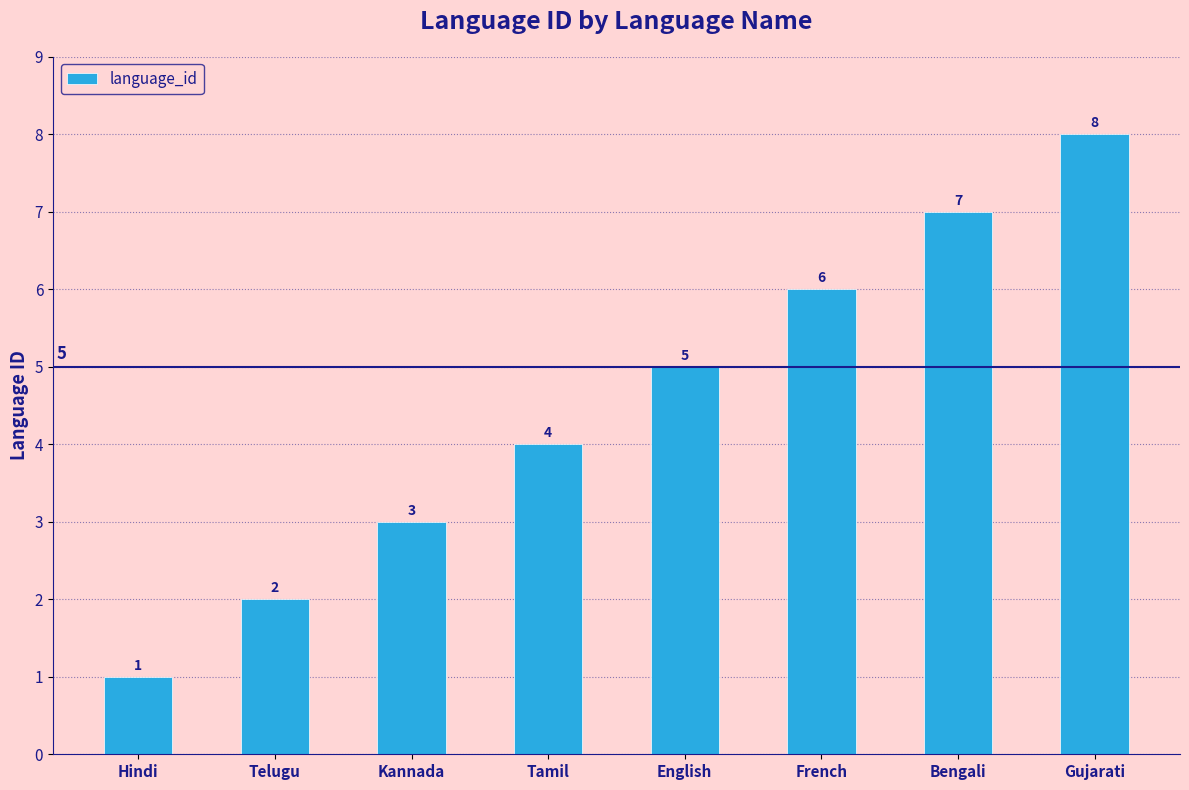

Is it true that the value at Bengali is 4?

False